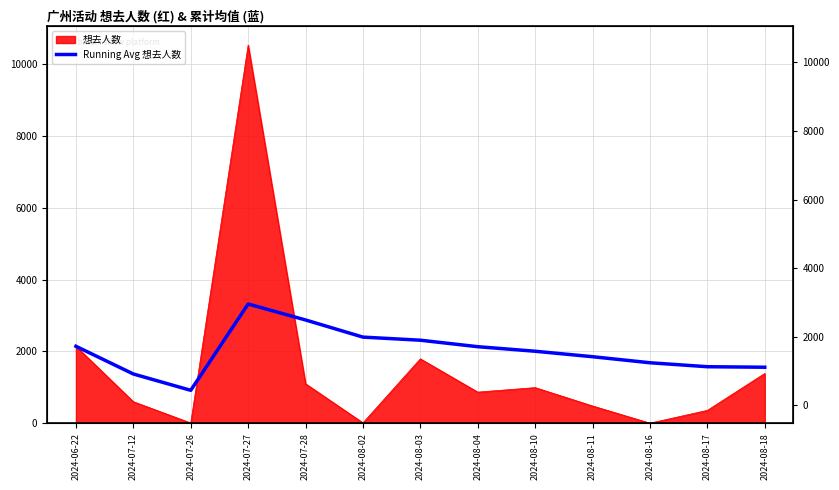

Where does the data first go above 2005?

2024-06-22